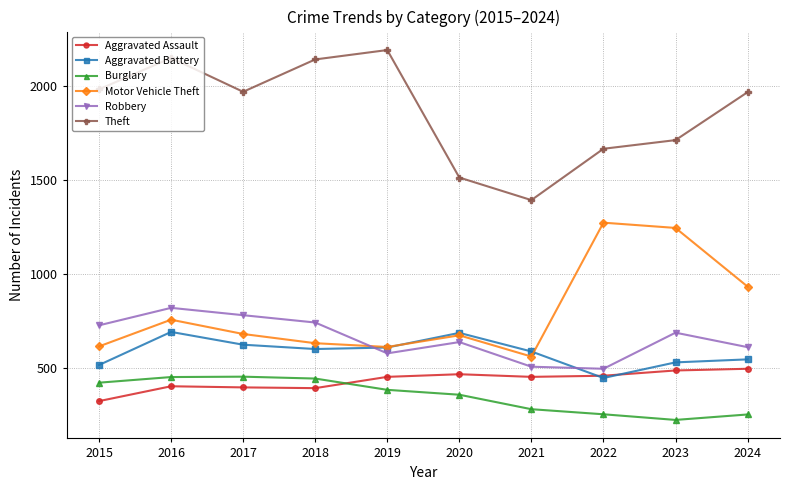

What is the value of the Aggravated Assault point at the 5th from the left?

452